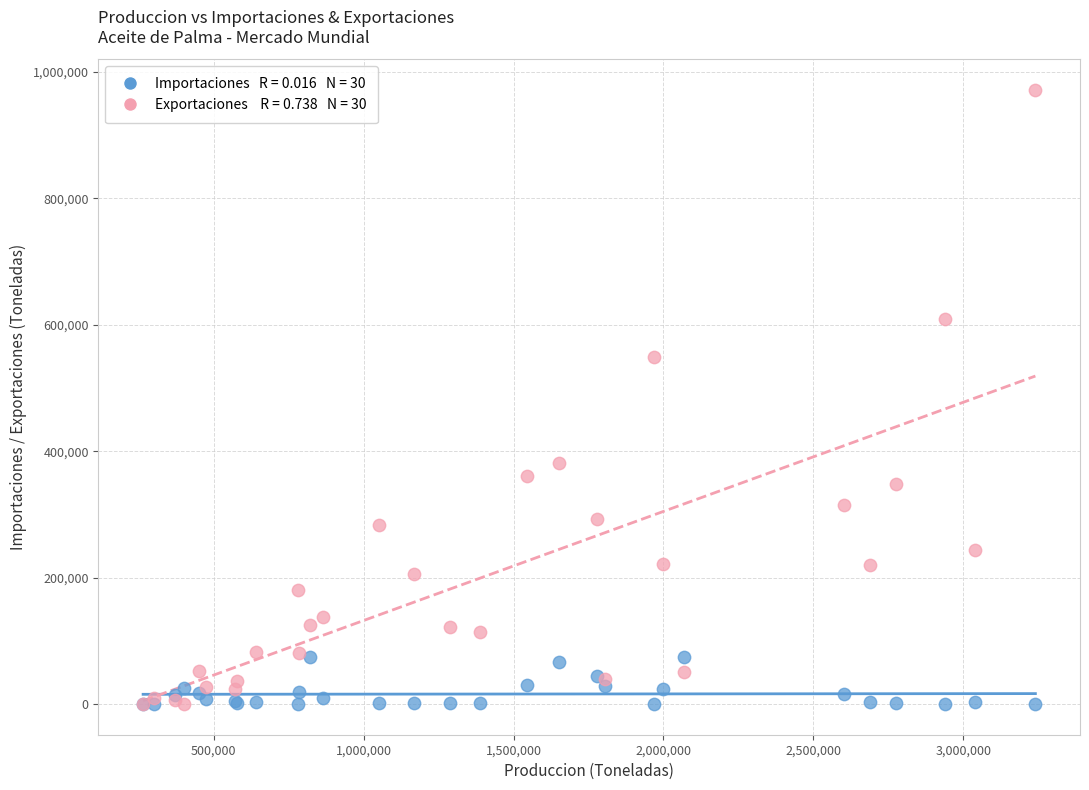

Across all series, what Y value is closest to 485690?

549213.0